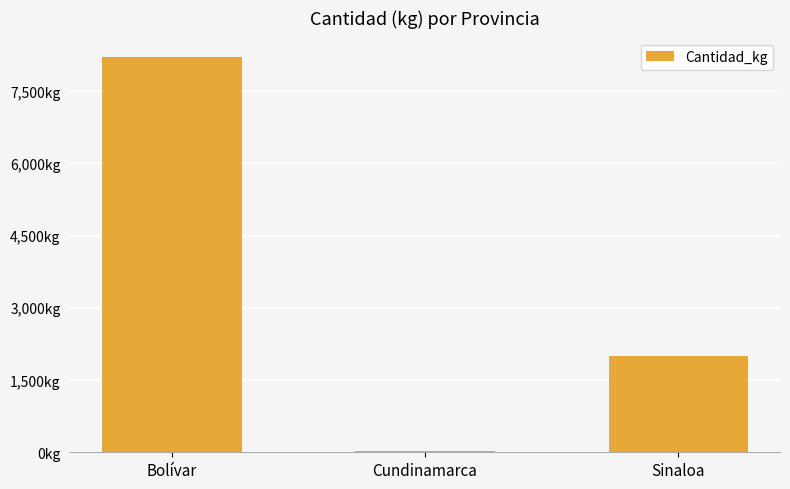

Which has a higher value, Sinaloa or Cundinamarca?

Sinaloa